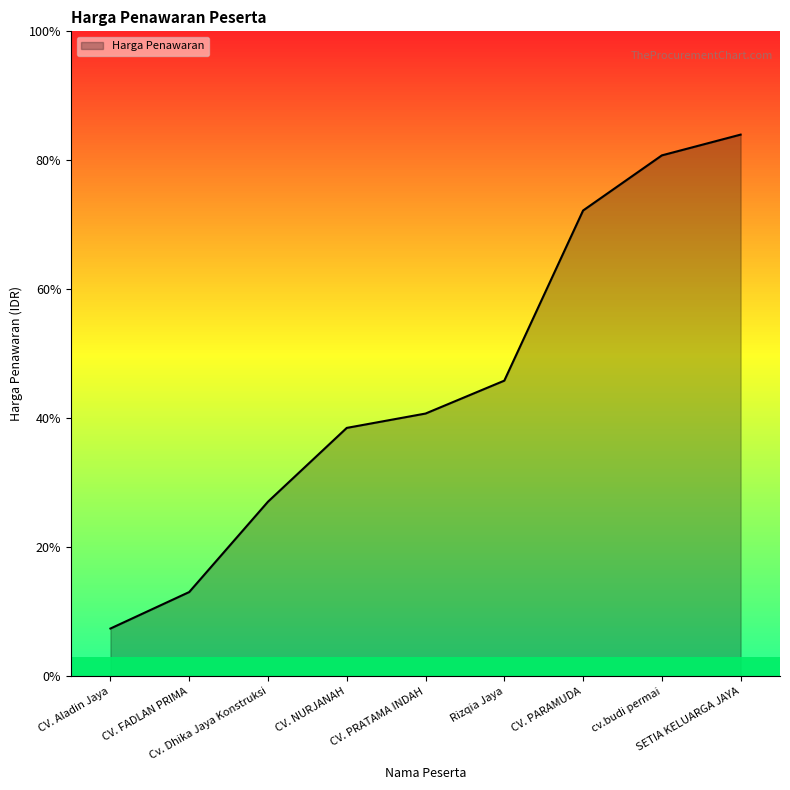

What is the difference between the maximum and minimum values?

57417692.6